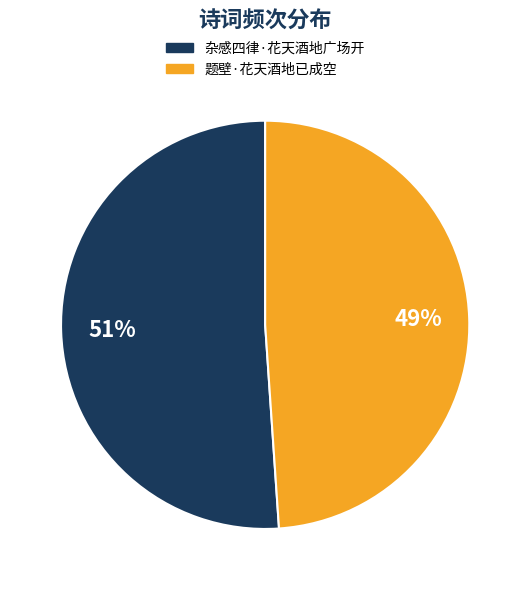

Which slice is the largest?

杂感四律·花天酒地广场开